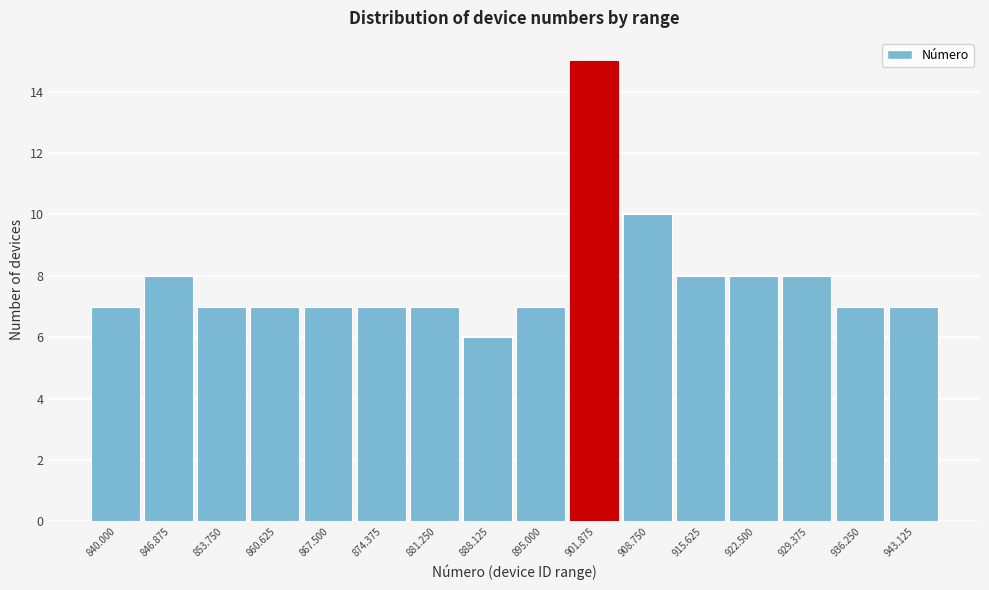

Reading left to right, what are all the values shown in this chart?

7	8	7	7	7	7	7	6	7	15	10	8	8	8	7	7